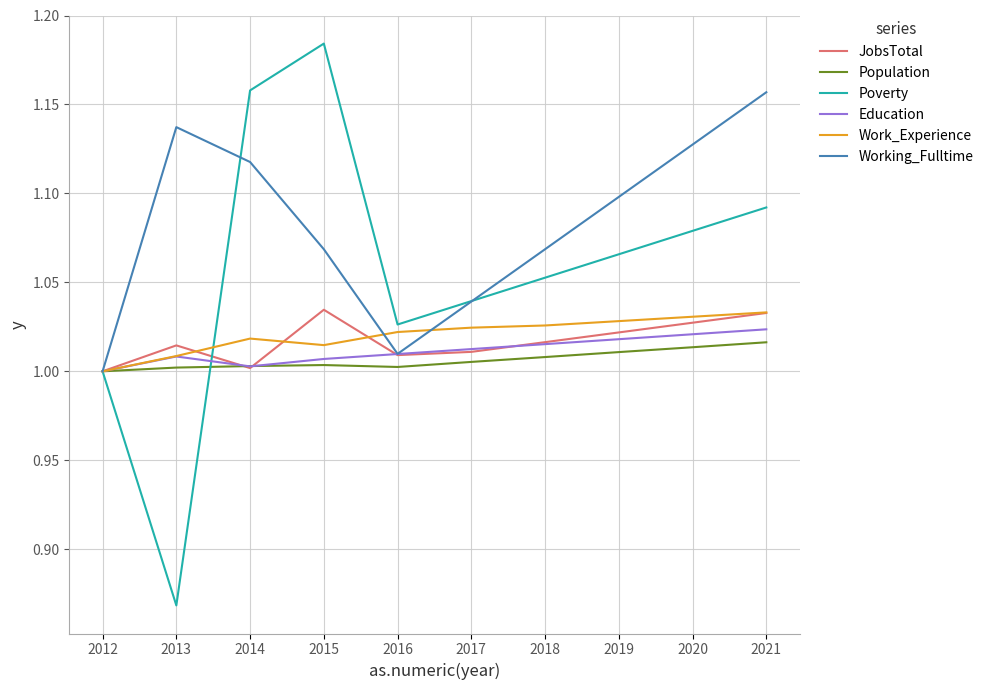

Rank the categories by Poverty value from lowest to highest.

2013, 2012, 2016, 2017, 2018, 2019, 2020, 2021, 2014, 2015